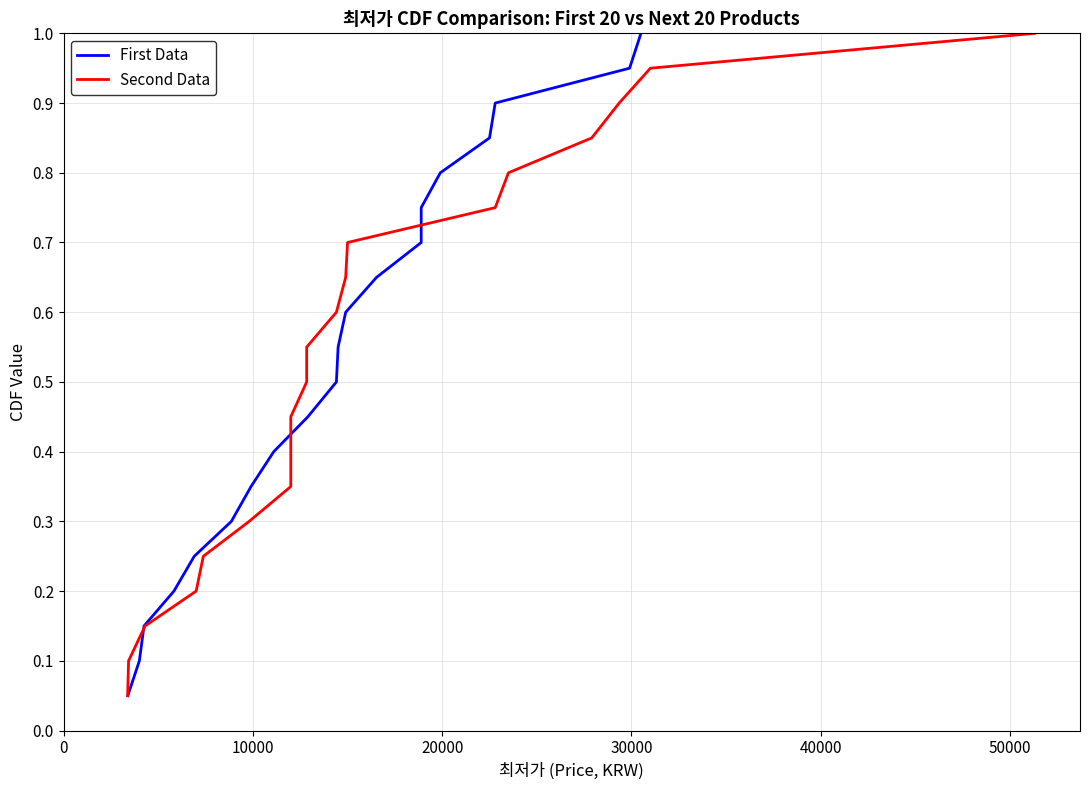

What is the average value of the Second Data series?

0.5